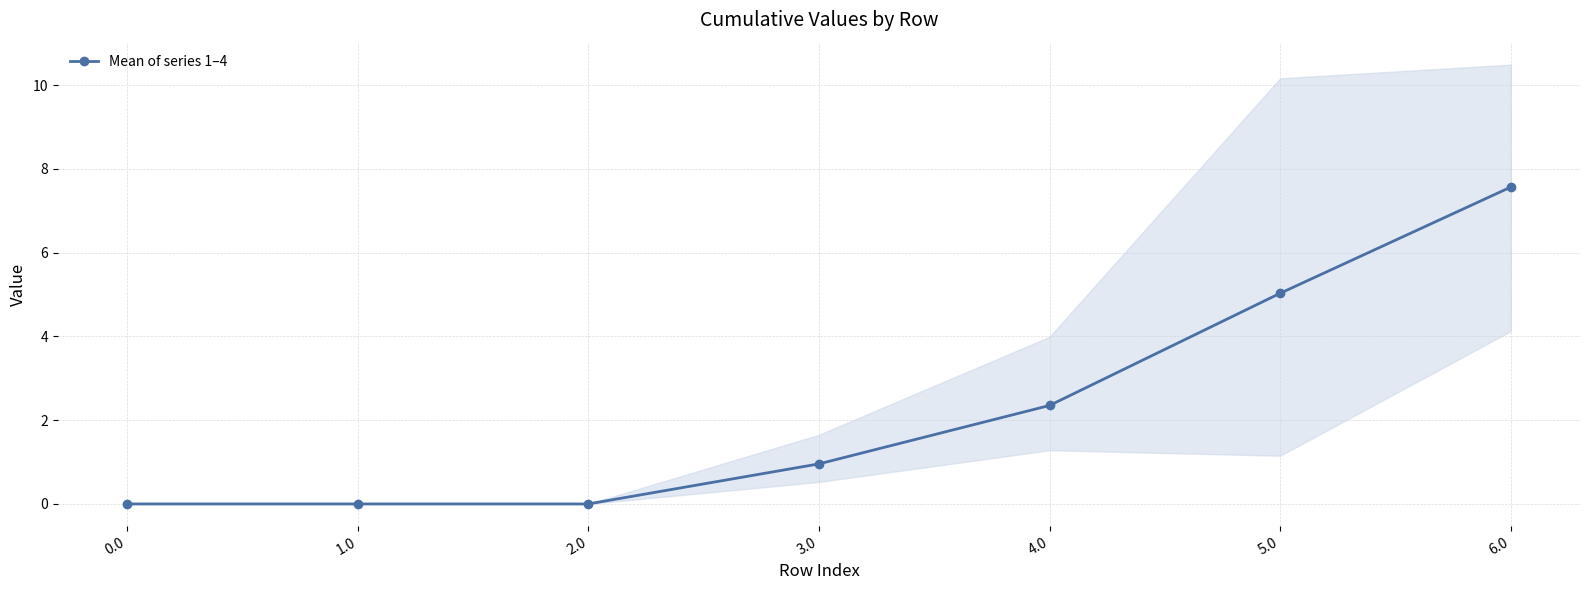

True or false: there are more than 1 points higher than both neighbors.

False